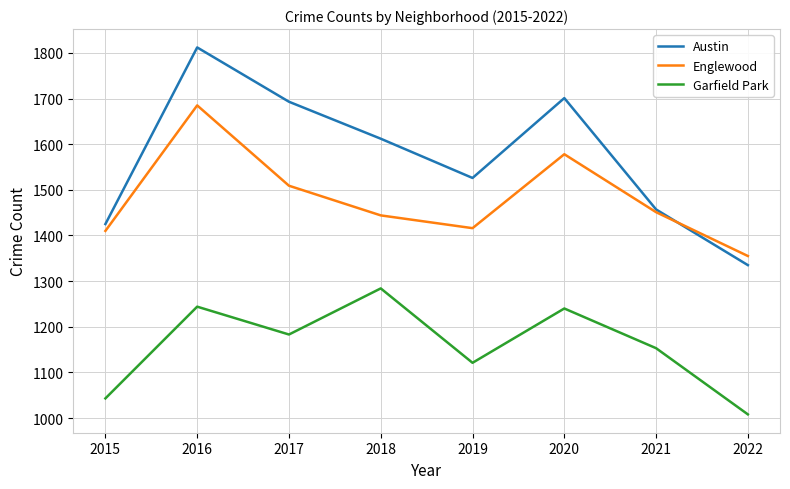

What is the lowest value of the Englewood series?

1355